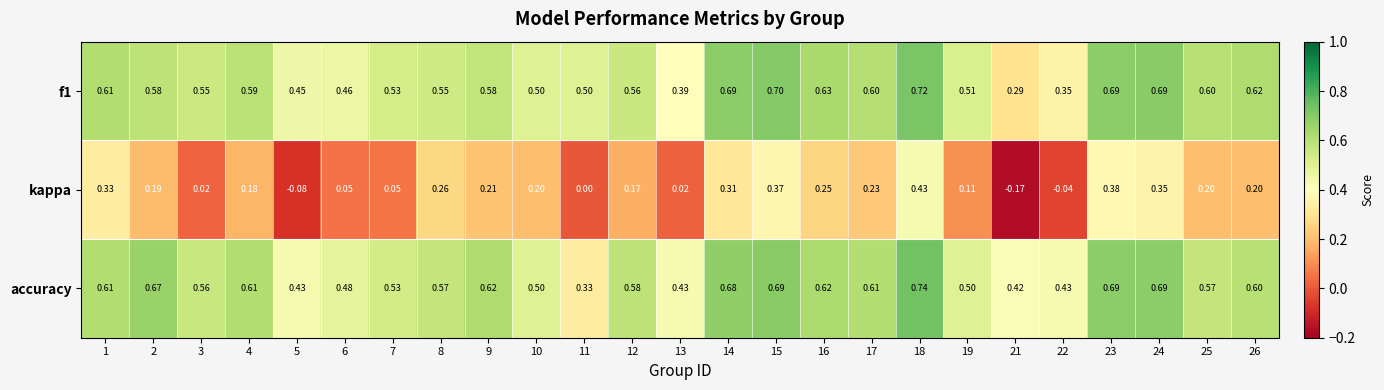

Which series has the widest spread of values?

kappa